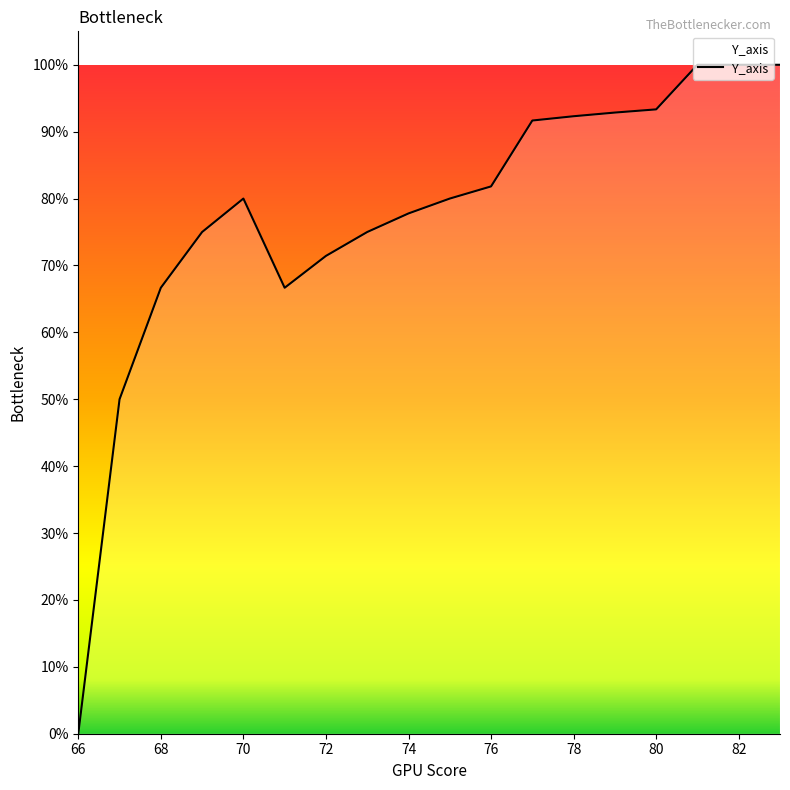

Rank the categories by value from lowest to highest.

66, 67, 68, 71, 72, 69, 73, 74, 70, 75, 76, 77, 78, 79, 80, 81, 82, 83